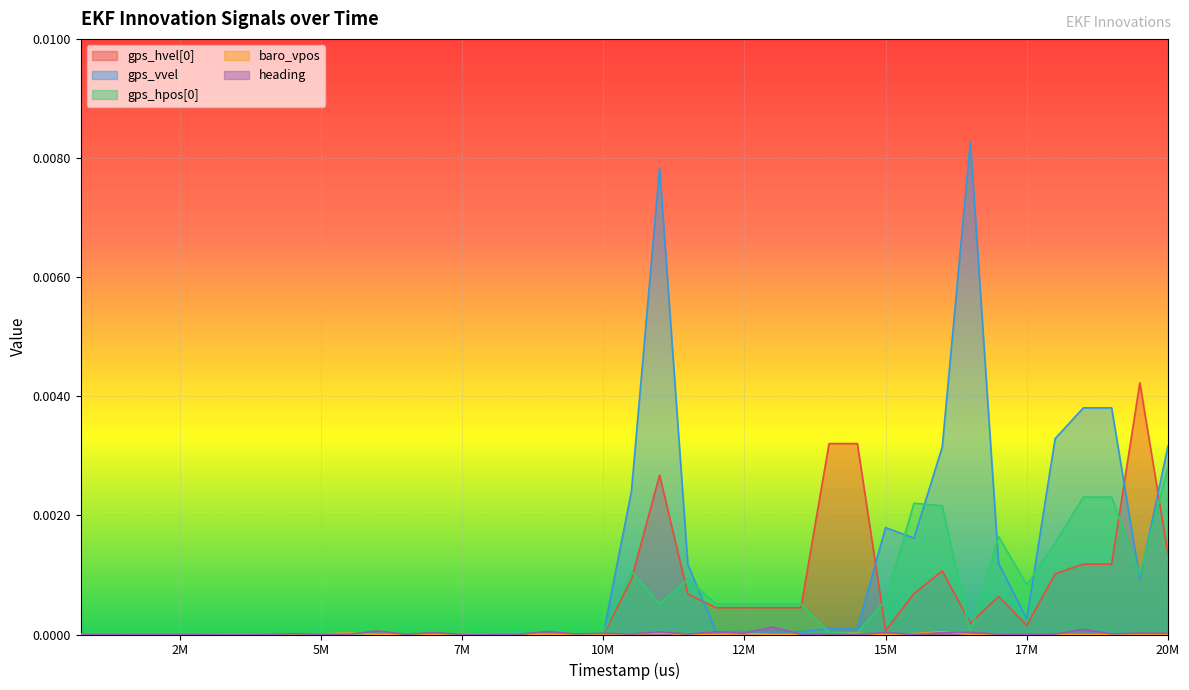

Which series has the largest total across all categories?

gps_vvel